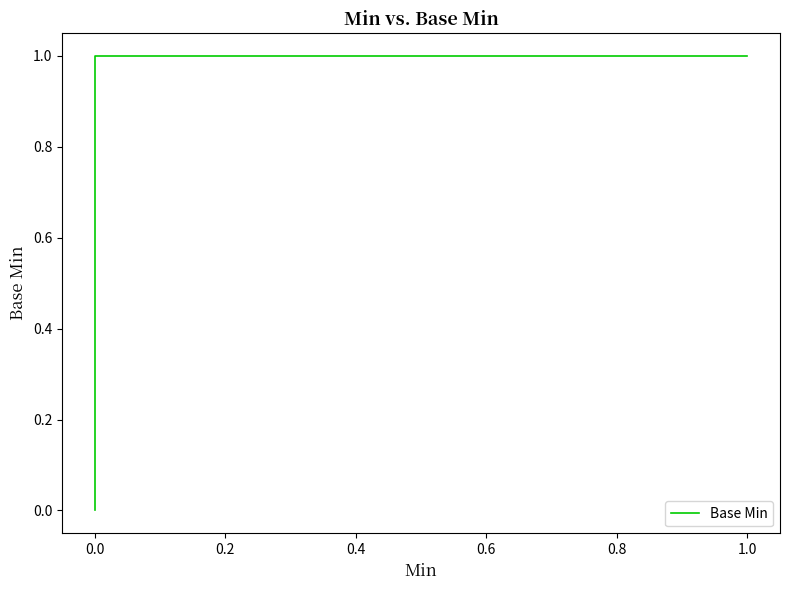

Count the number of categories in the chart.

40